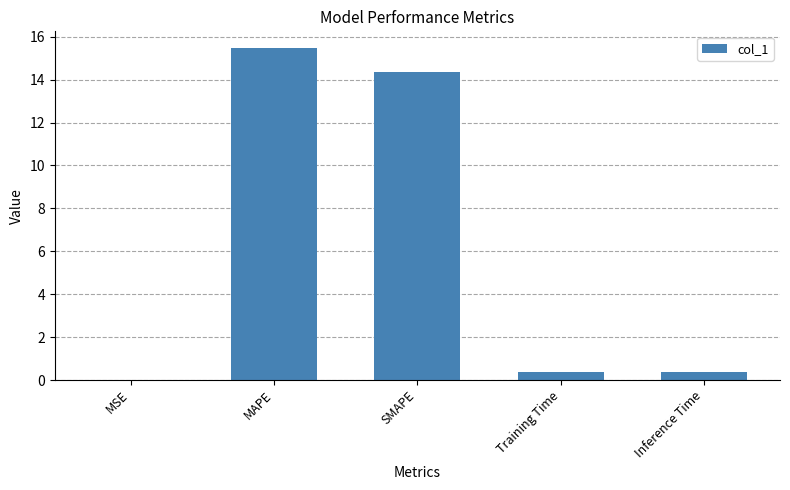

What is the approximate value at Inference Time?

0.4